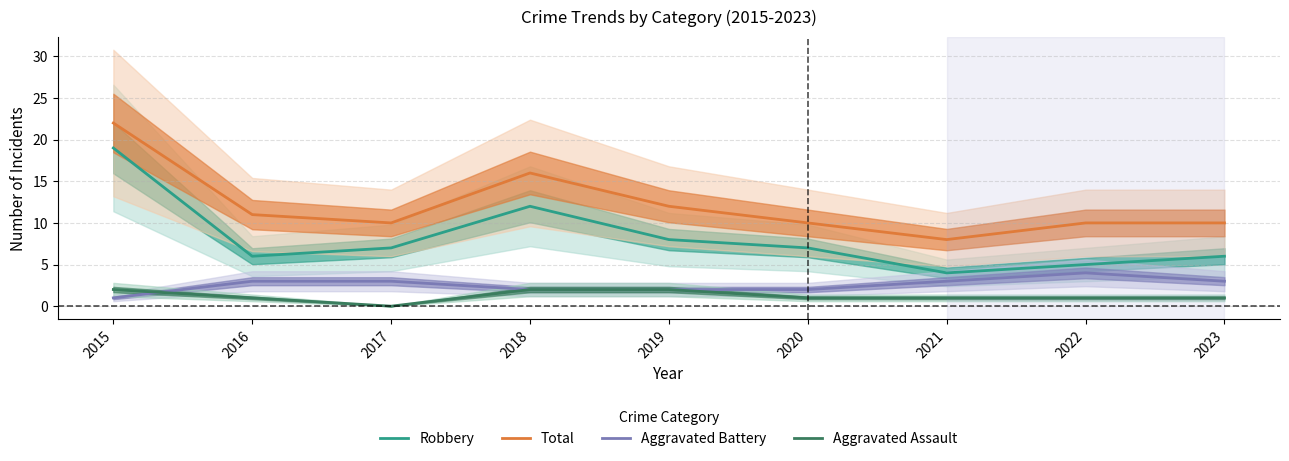

In Aggravated Assault, how many points are lower than both neighbors (excluding endpoints)?

1